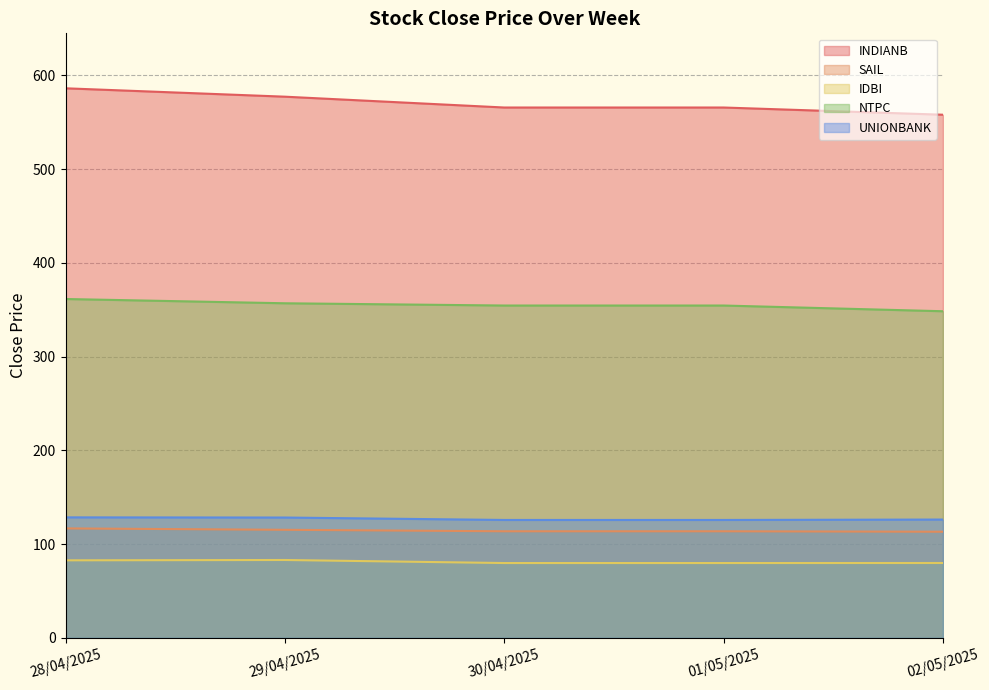

The IDBI series shows 111.0 at 02/05/2025. True or false?

False